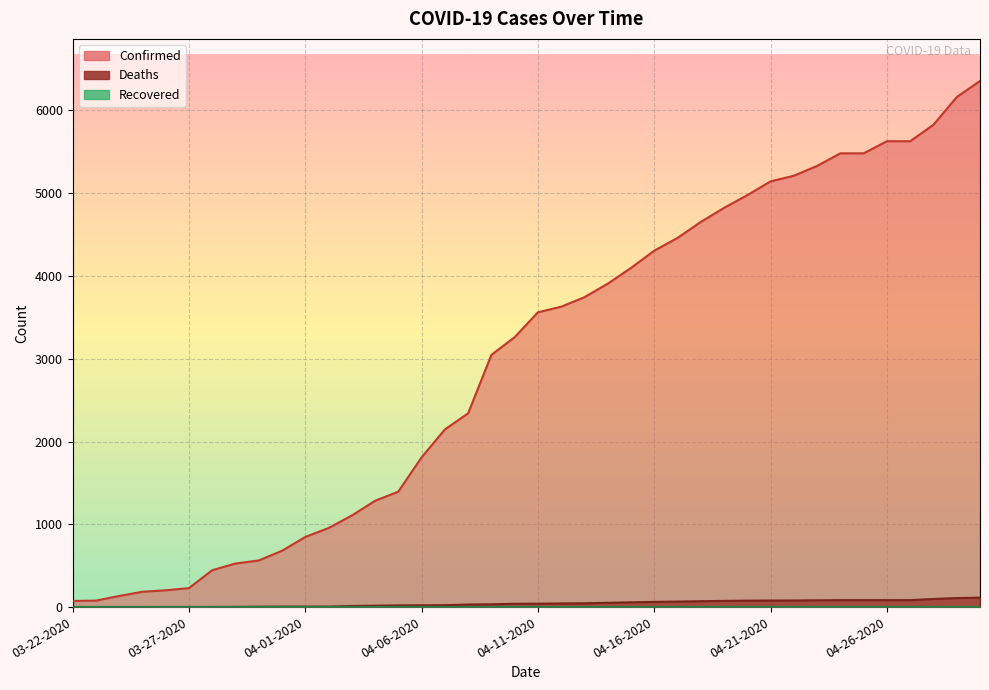

What is the label of the 15th point from the right?

04-16-2020